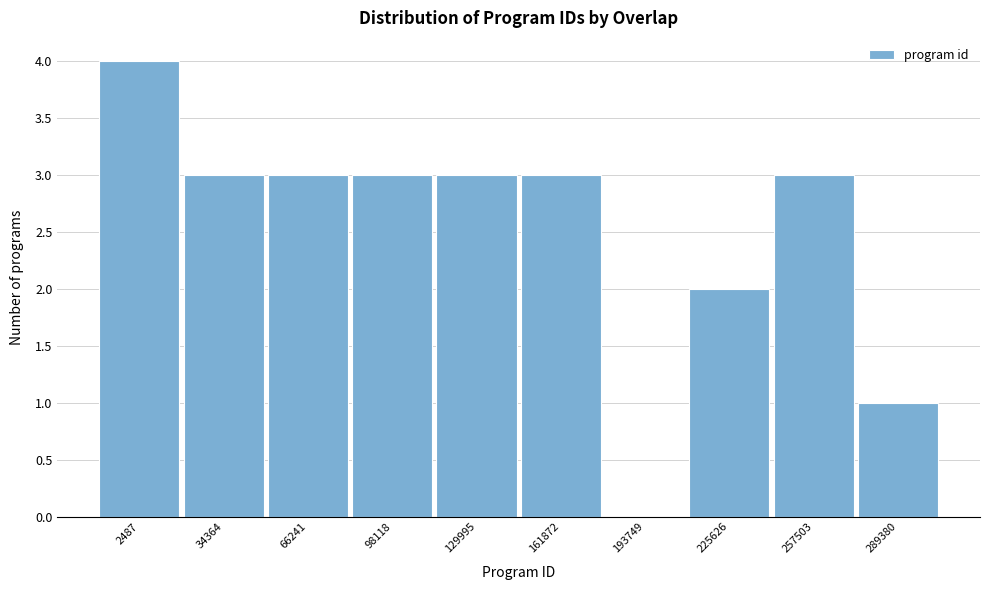

Reading left to right, extract all data points from this chart.

2487=4	34364=3	66241=3	98118=3	129995=3	161872=3	193749=0	225626=2	257503=3	289380=1